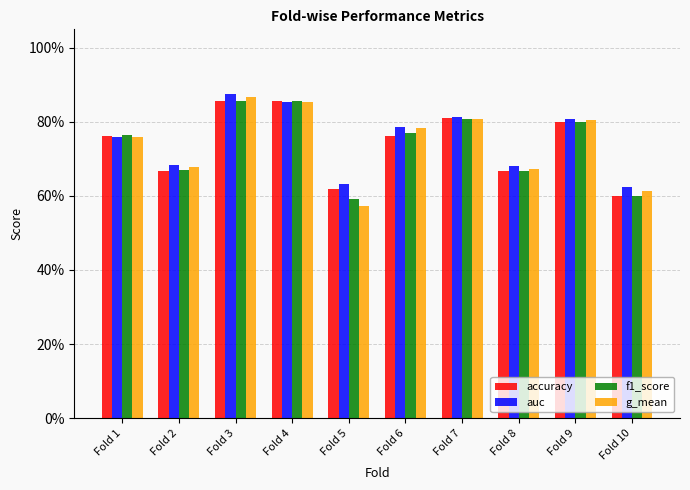

What are all the series names shown in the legend?

accuracy, auc, f1_score, g_mean